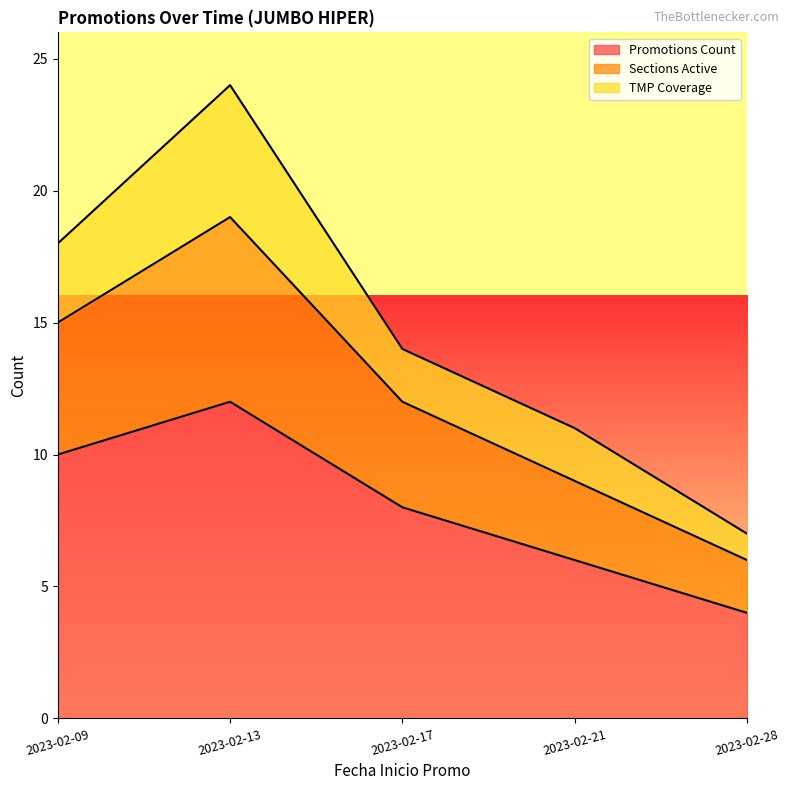

At which category is the sum across all series the highest?

2023-02-13